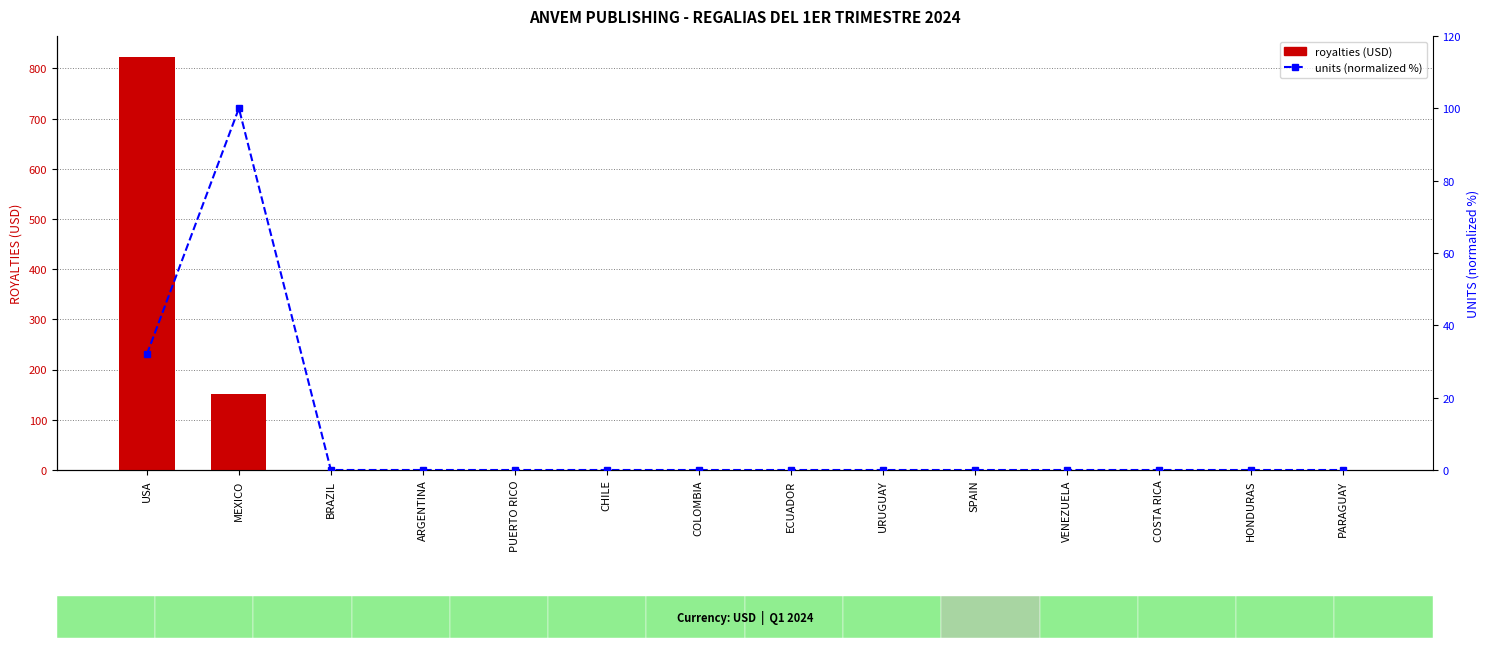

Are the bars horizontal?

No